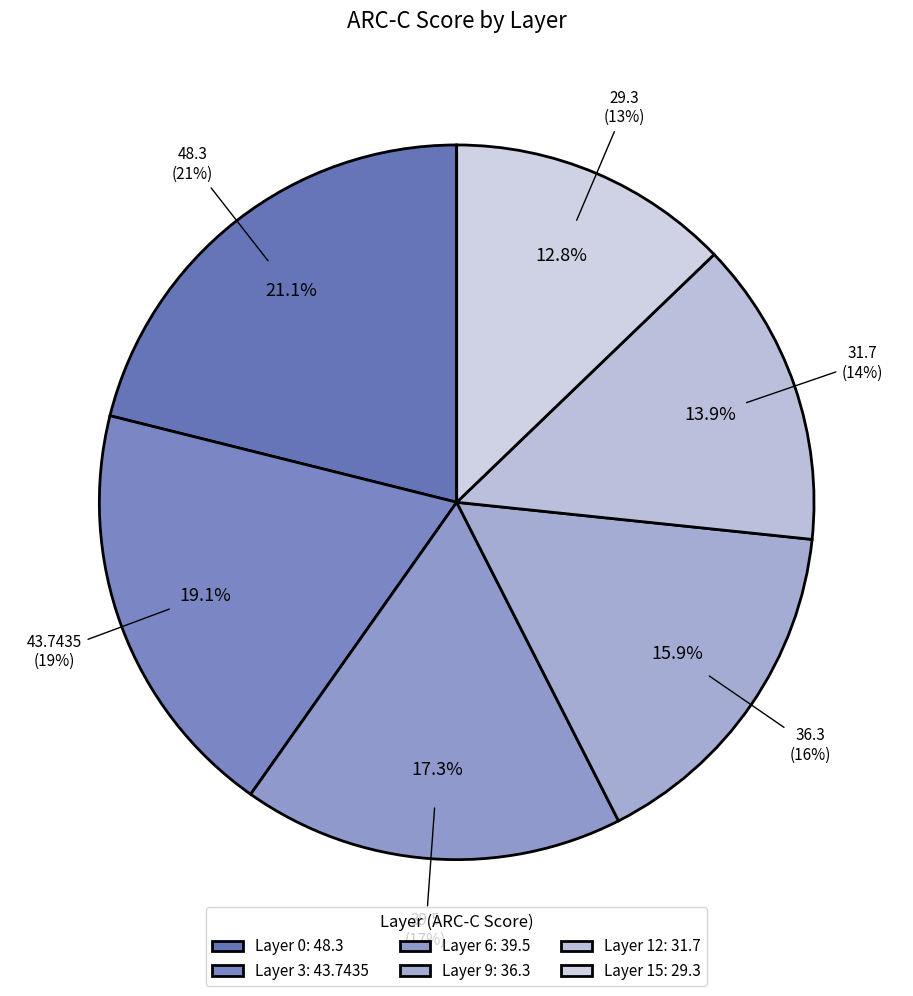

Is it true that Layer 12 is 14% of the pie?

True